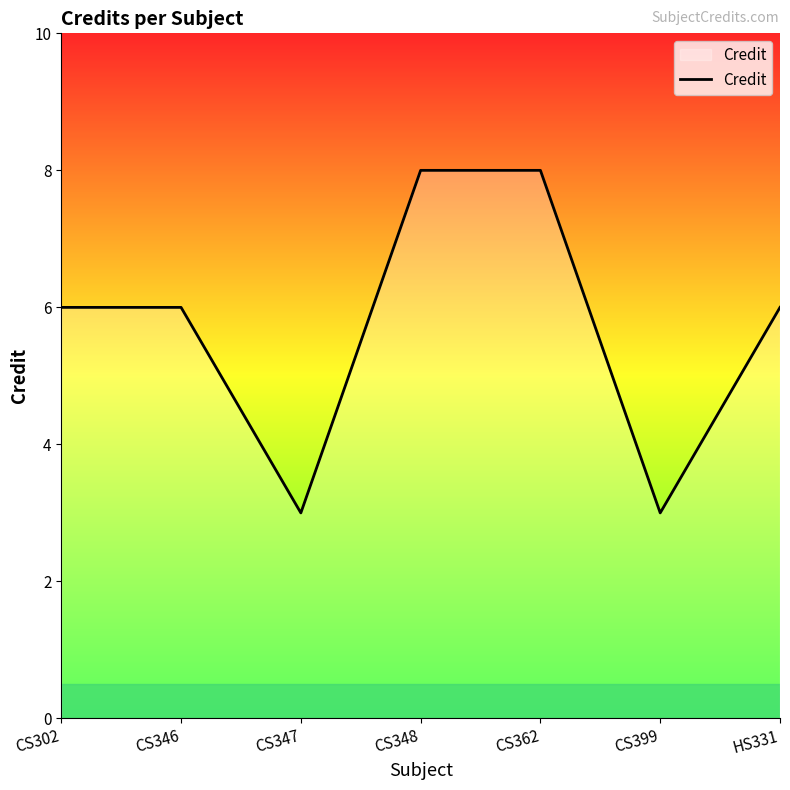

Count the values in the range 3 to 8.

7